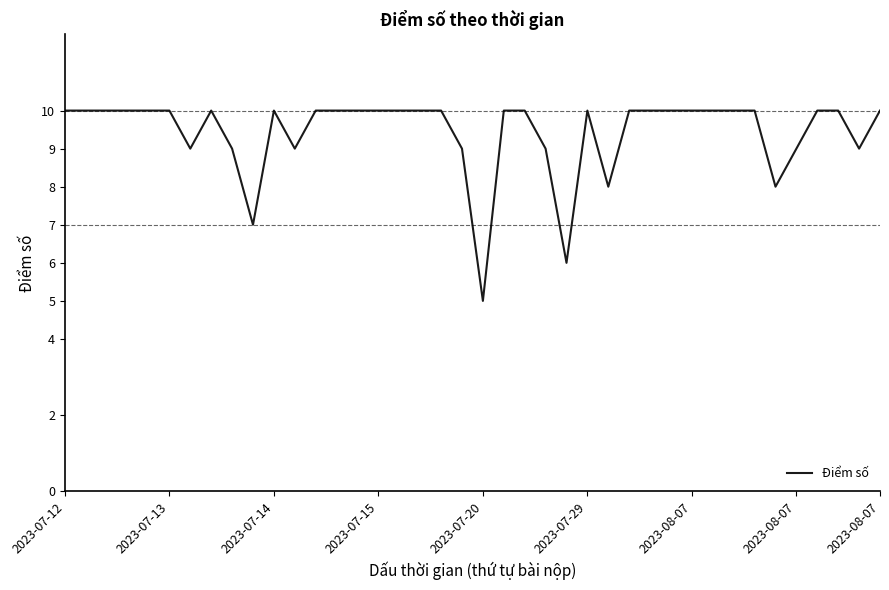

What is the difference between the maximum and minimum values?

5